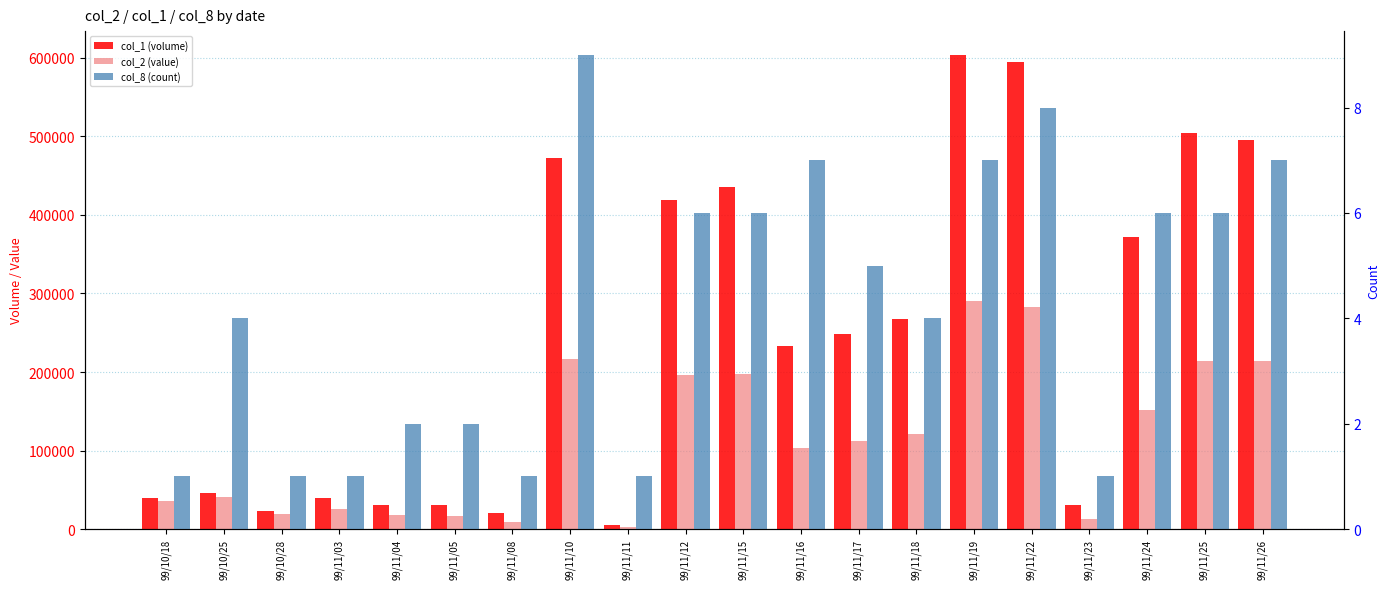

What is the label of the 2nd bar from the left?

99/10/25